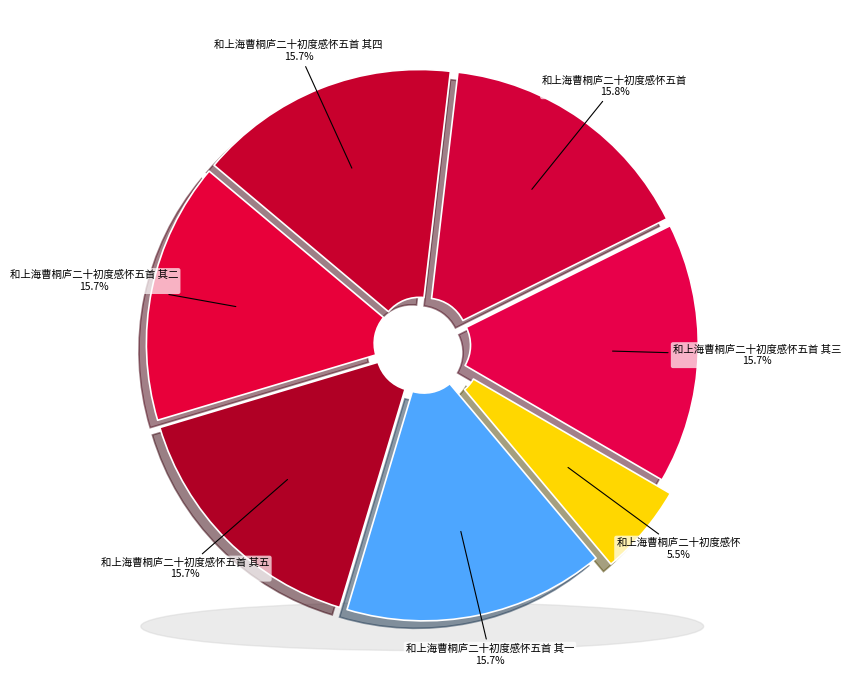

To the nearest percent, what is the average slice percentage?

14%